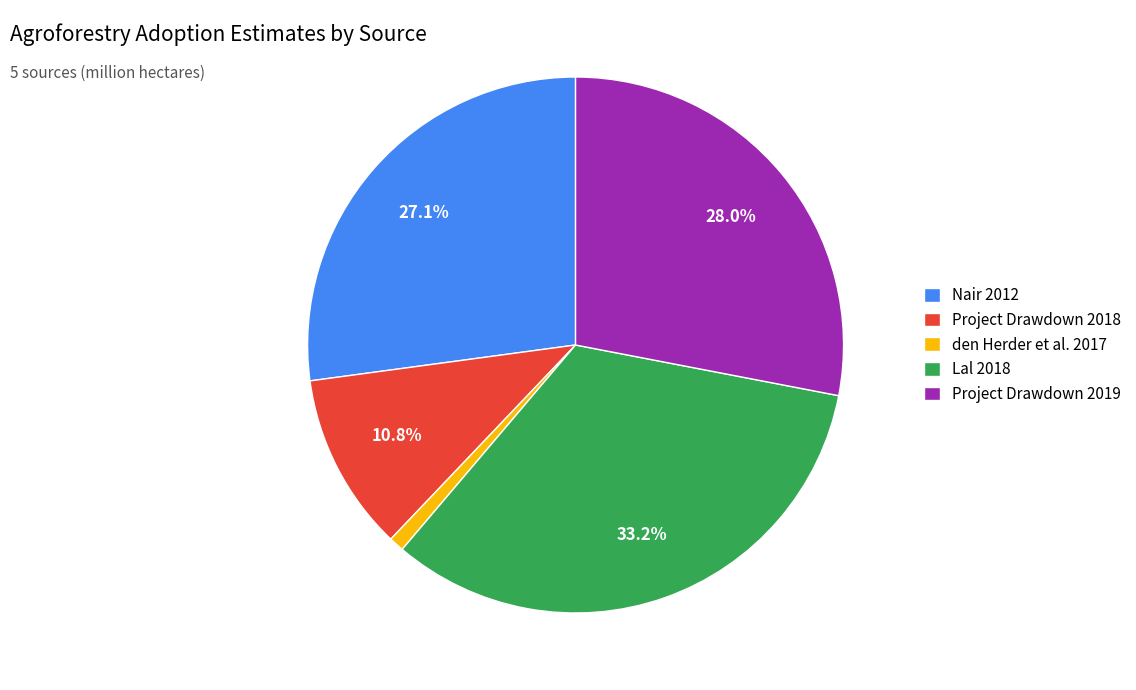

Does Lal 2018 represent more than half of the total?

No